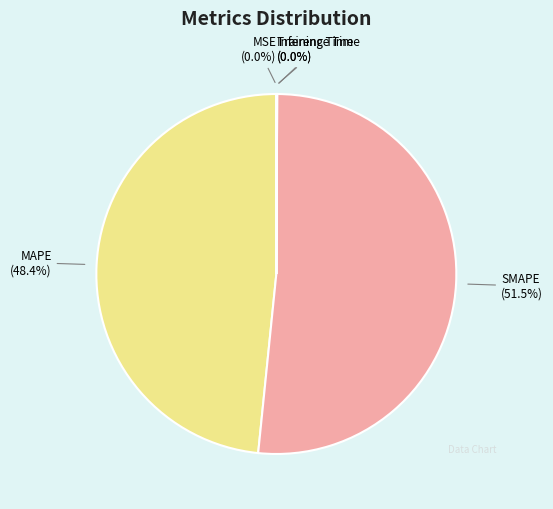

Which category accounts for the majority?

SMAPE